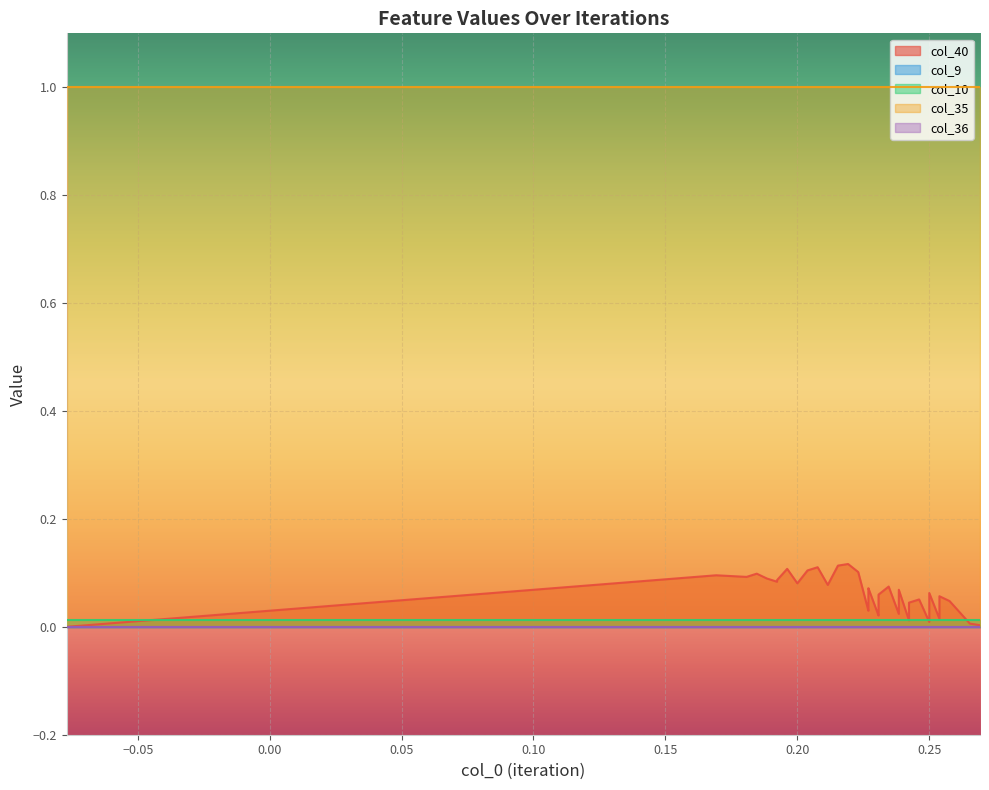

What is the spread (max minus min) of values at 27?

1.0